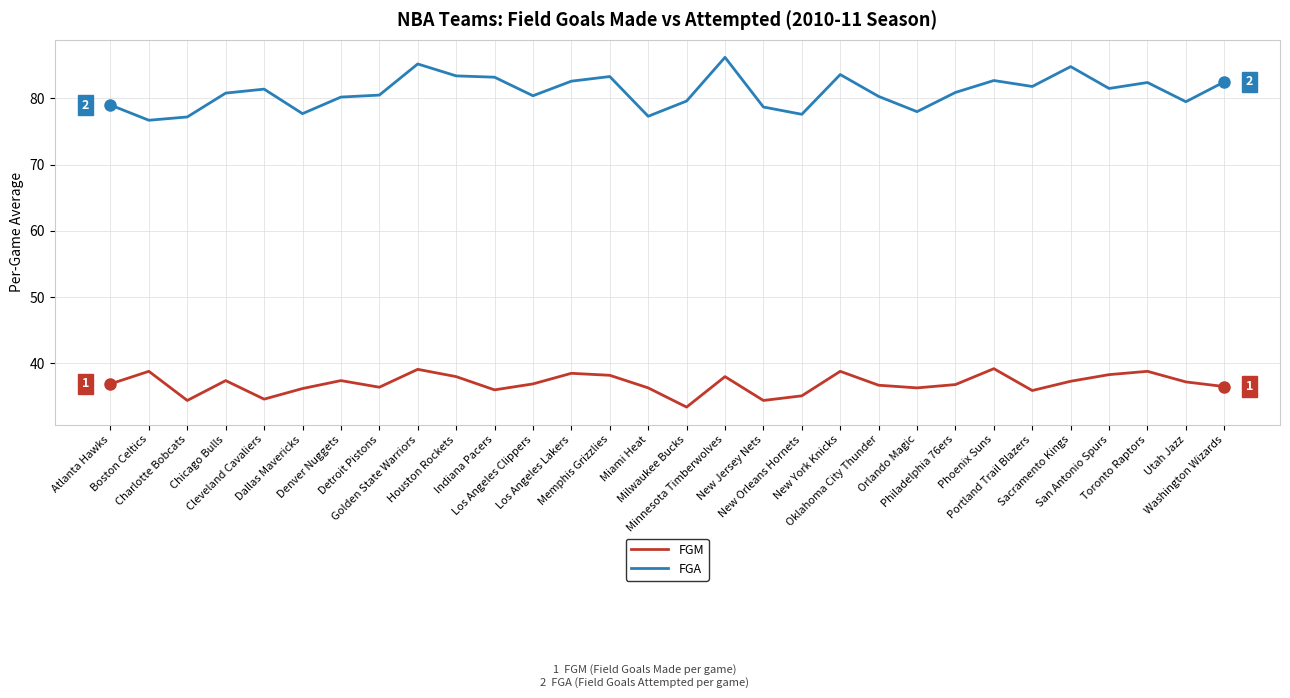

Which series changed the most between Houston Rockets and Washington Wizards?

FGM